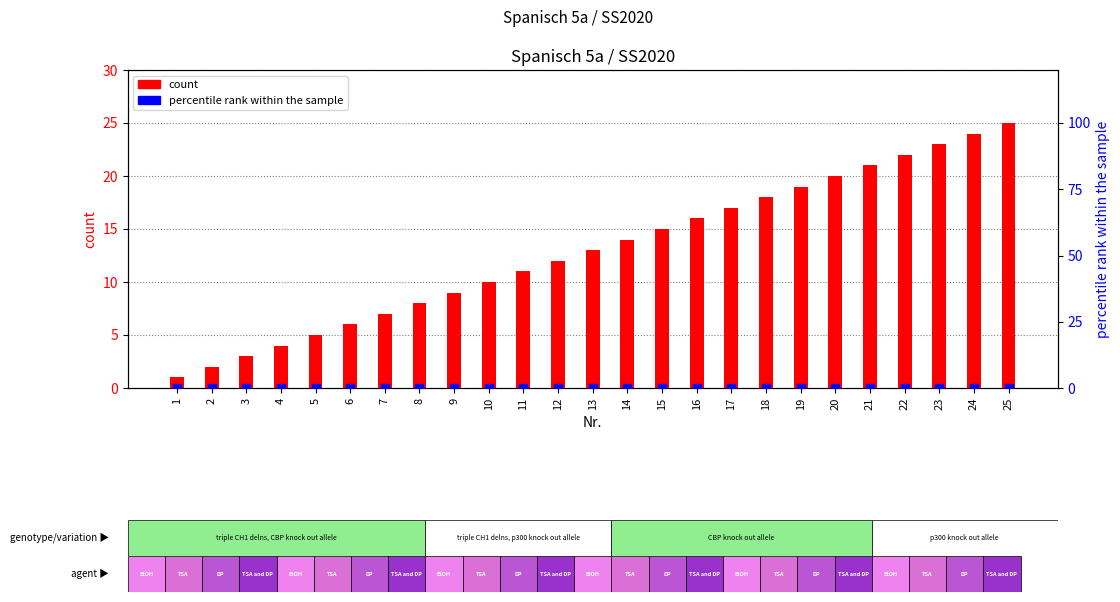

Which series reaches the maximum Y coordinate?

count